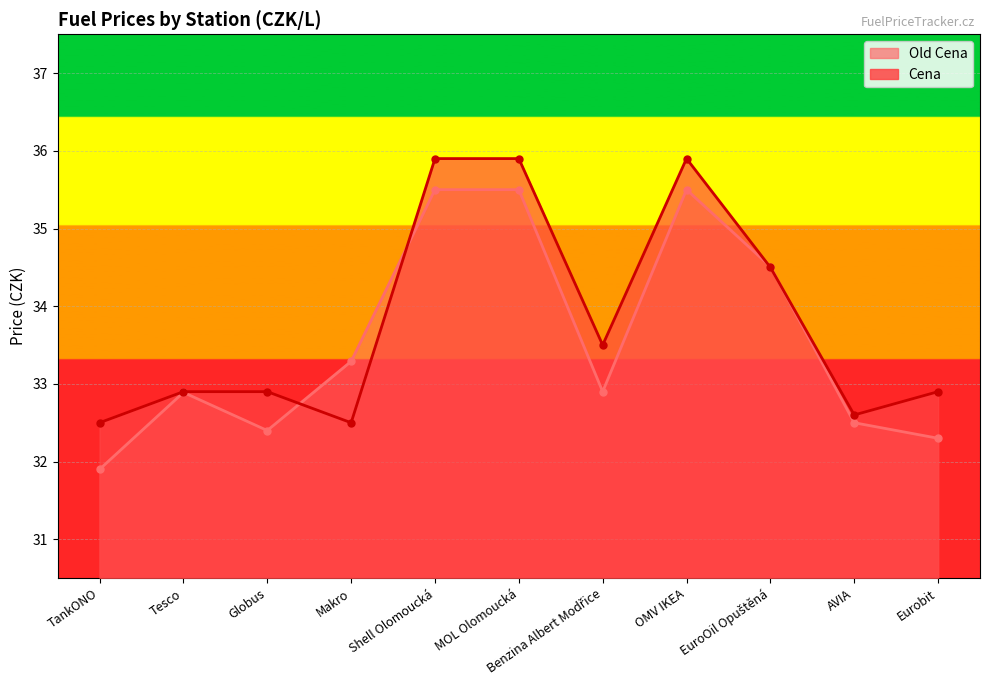

Rank the series at Globus from highest to lowest value.

Cena, Old Cena